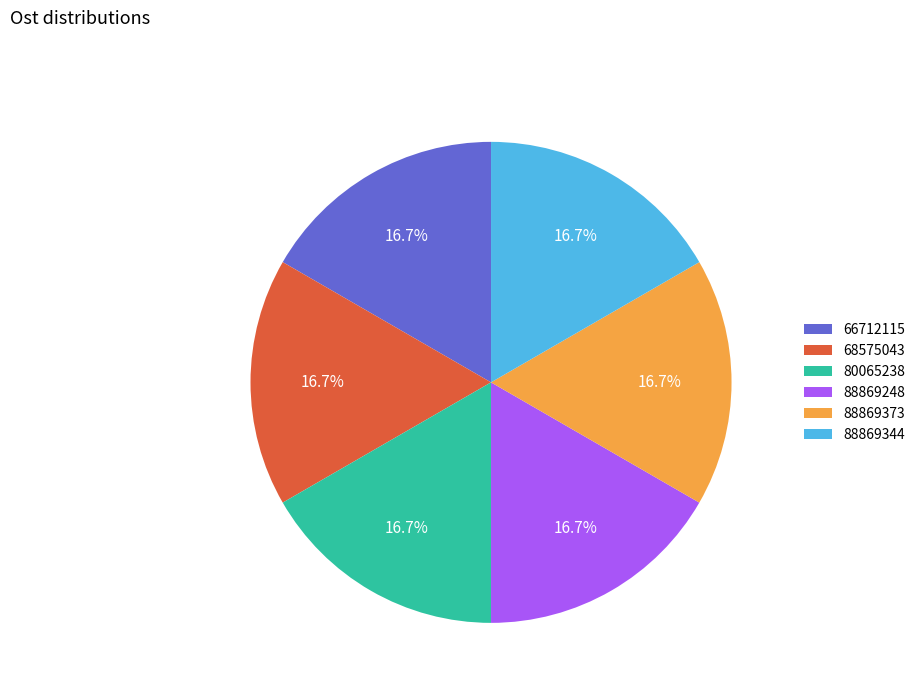

The 66712115 slice represents 17% of the pie. True or false?

True